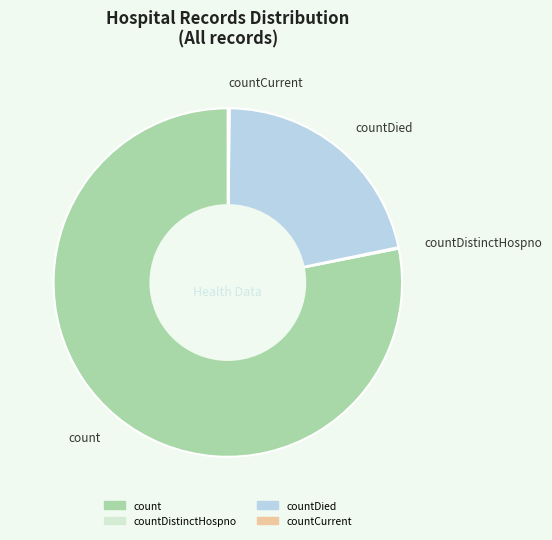

Which slice represents more than half of the pie?

count